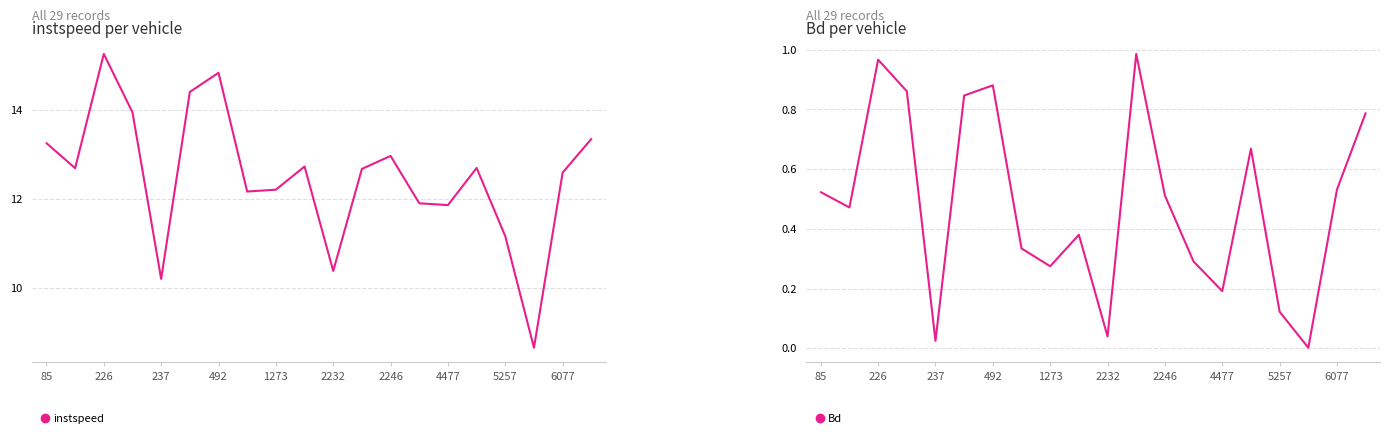

Which series has the largest total across all categories?

instspeed